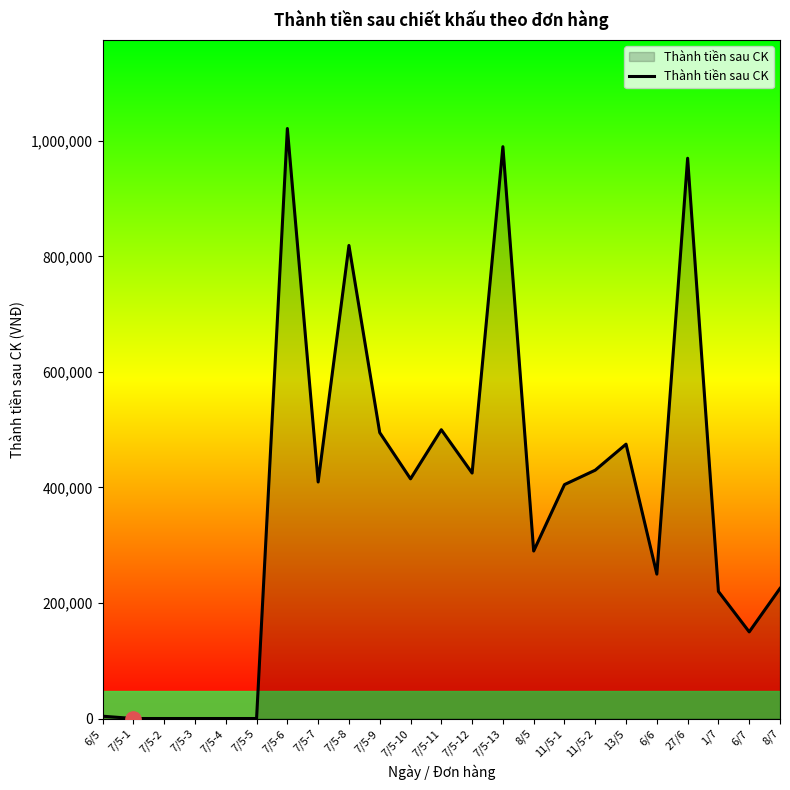

True or false: the data shows 374774 at 8/7.

False